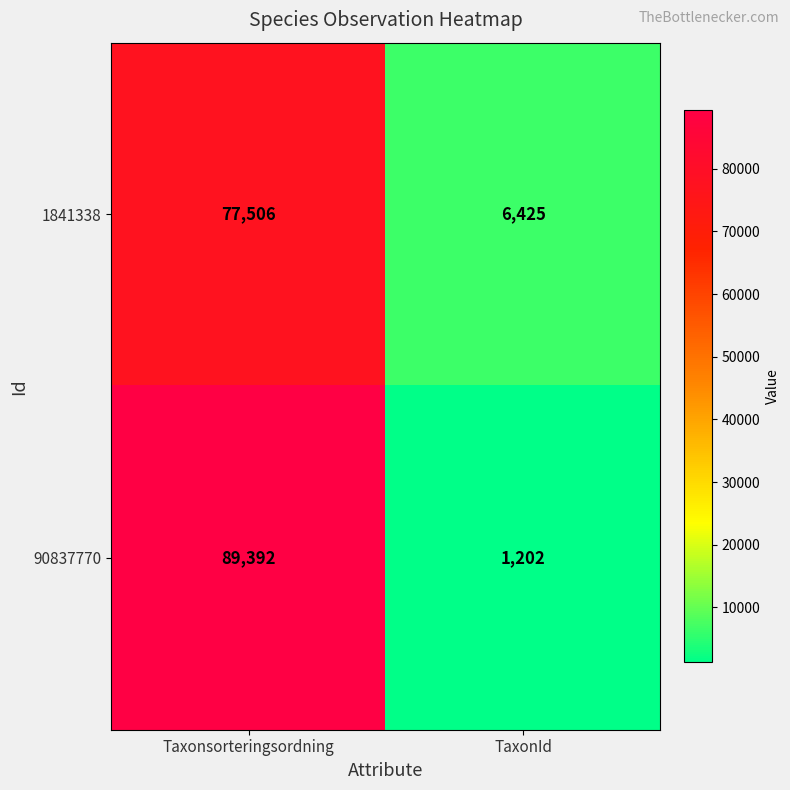

What is the spread (max minus min) of values at Taxonsorteringsordning?

11886